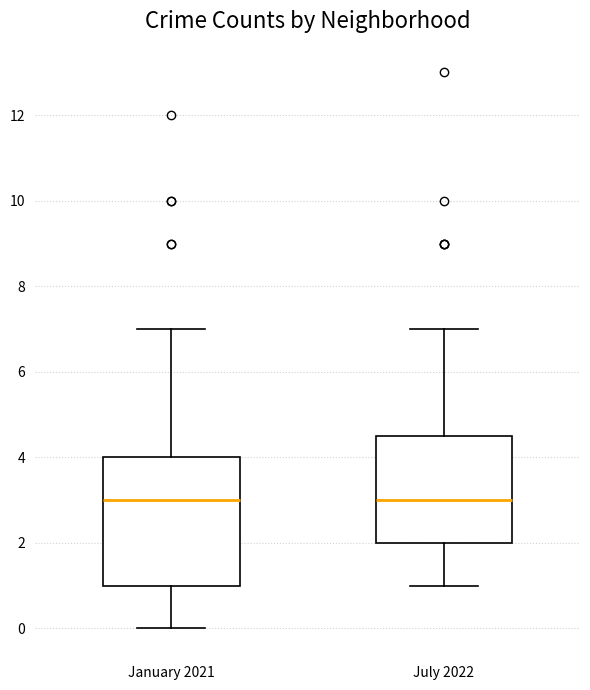

Reading left to right, transcribe this box plot: for each box, give where its median line is, the range the box spans, and where its two whiskers end, as read against the y-axis. The values are not printed on the chart, so give them approximately, as read against the axis.

January 2021: median 3.0, box 1.0 to 4.0, whiskers 0.0 to 7.0
July 2022: median 3.0, box 2.0 to 4.6, whiskers 1.0 to 7.0